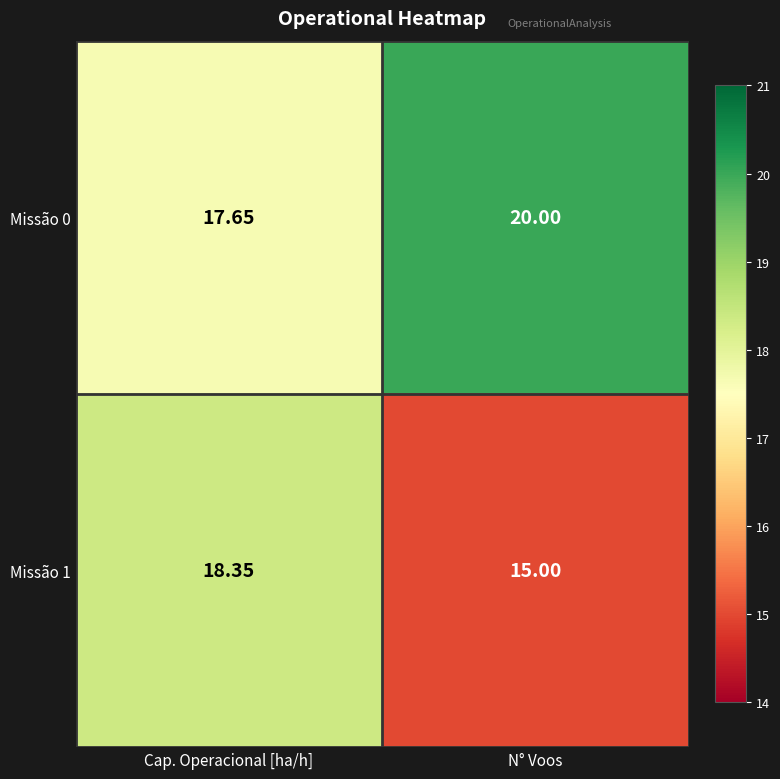

Is the value of Missão 0 at Cap. Operacional [ha/h] greater than the value of Missão 1 at Cap. Operacional [ha/h]?

No